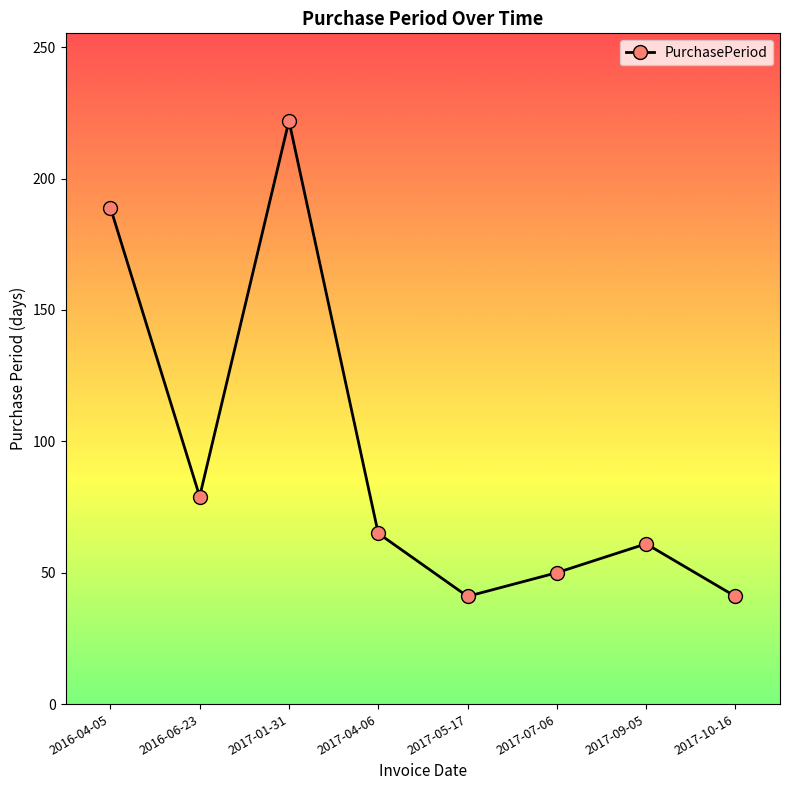

At which label does the data first exceed 65?

2016-04-05